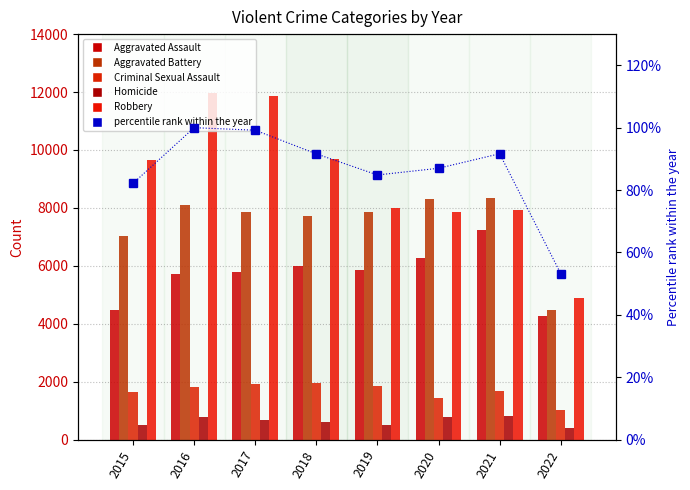

Reading left to right, what are all the values shown in this chart?

Aggravated Assault: 2015=4480.0	2016=5712.0	2017=5793.0	2018=6001.0	2019=5840.0	2020=6263.0	2021=7242.0	2022=4273.0
Aggravated Battery: 2015=7018.0	2016=8085.0	2017=7845.0	2018=7735.0	2019=7857.0	2020=8319.0	2021=8348.0	2022=4482.0
Criminal Sexual Assault: 2015=1656.0	2016=1807.0	2017=1929.0	2018=1964.0	2019=1861.0	2020=1437.0	2021=1669.0	2022=1032.0
Homicide: 2015=496.0	2016=786.0	2017=672.0	2018=589.0	2019=498.0	2020=785.0	2021=801.0	2022=408.0
Robbery: 2015=9638.0	2016=11960.0	2017=11880.0	2018=9679.0	2019=7994.0	2020=7855.0	2021=7920.0	2022=4889.0
percentile rank within the year: 2015=82.1	2016=100.0	2017=99.2	2018=91.6	2019=84.8	2020=87.0	2021=91.6	2022=53.2